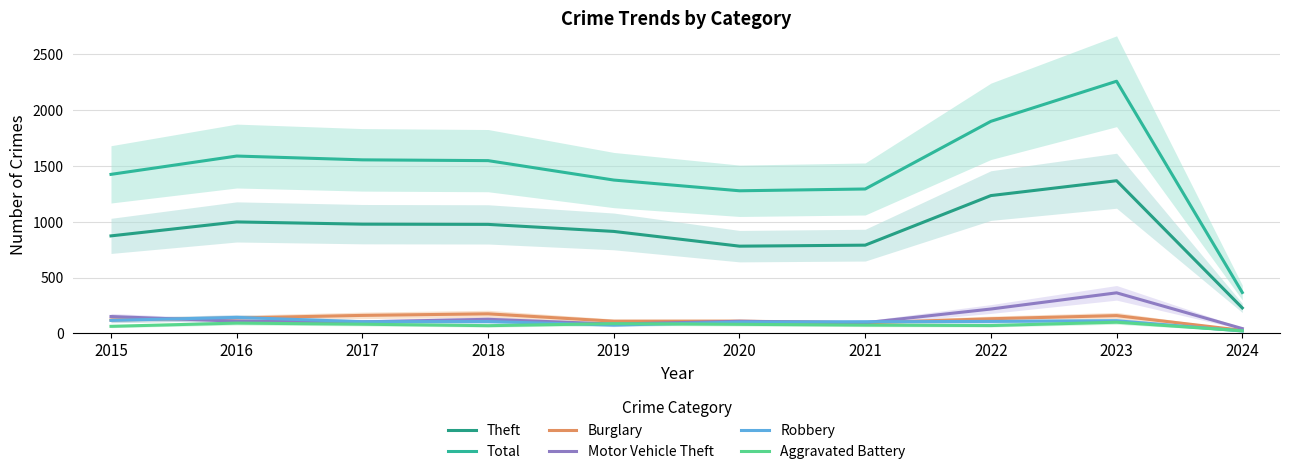

Reading left to right, what are all the values shown in this chart?

Theft: 874	999	979	977	914	782	791	1235	1368	229
Total: 1425	1589	1555	1548	1374	1278	1294	1900	2259	367
Burglary: 121	139	162	176	110	110	95	132	160	28
Motor Vehicle Theft: 152	110	104	127	84	109	96	219	364	44
Robbery: 117	144	105	107	75	102	105	108	114	22
Aggravated Battery: 64	93	83	70	88	82	75	71	101	24